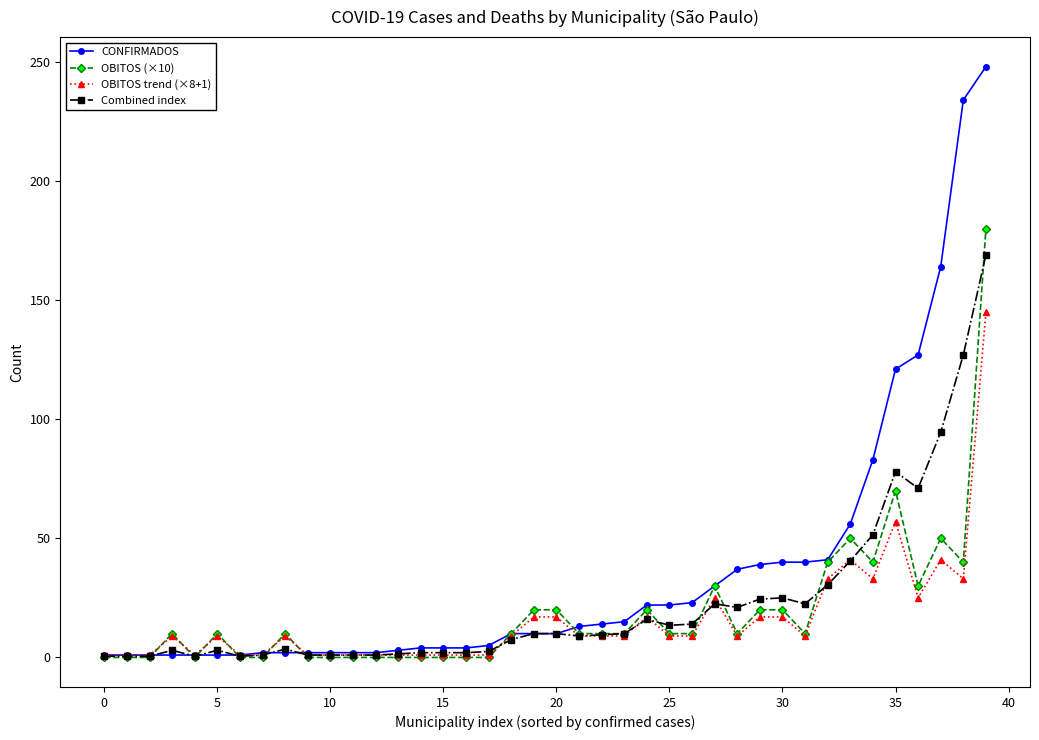

Which series has the largest range (max minus min)?

CONFIRMADOS